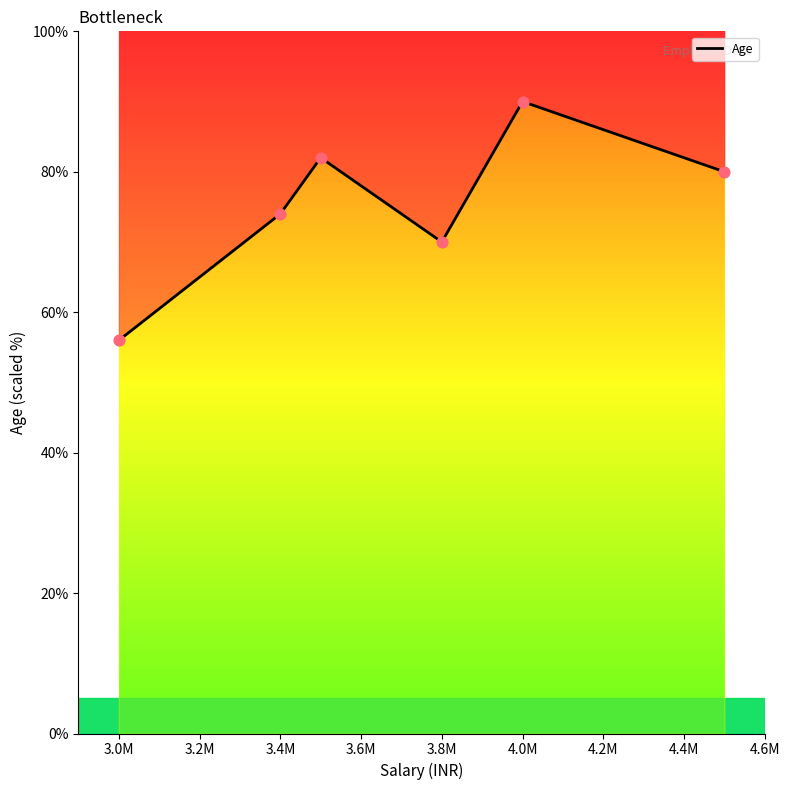

What is the change in value from 3.6M to 3.8M?

-10.0